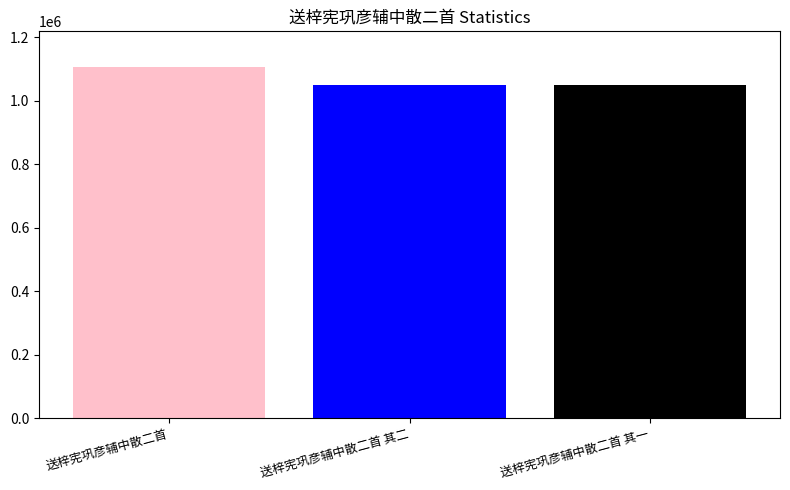

What is the difference between the highest and lowest values at 送梓宪巩彦辅中散二首 其二?

57749